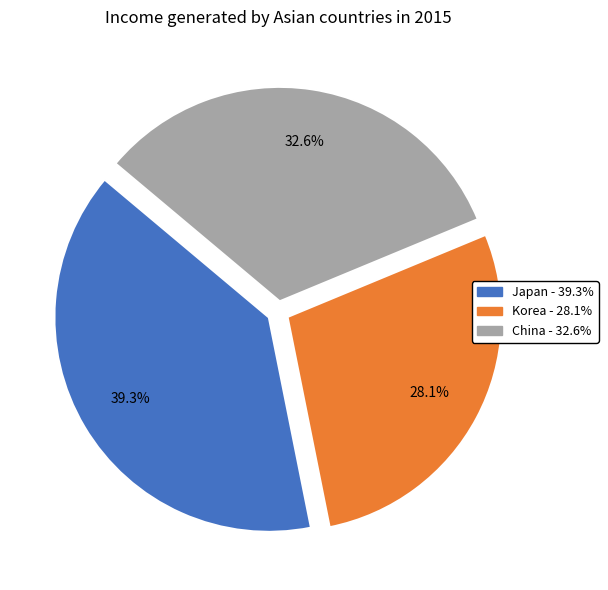

Count the number of slices in the pie.

3